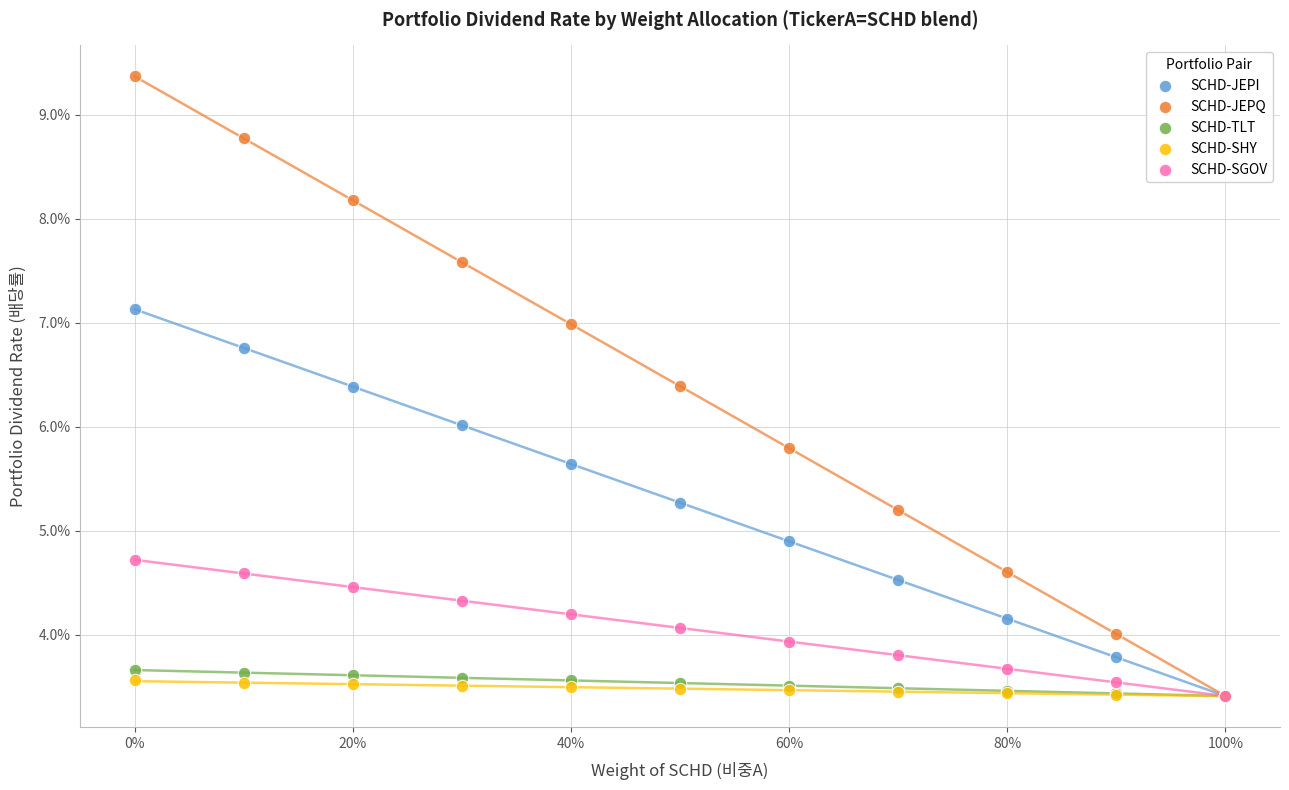

What are all the series names shown in the legend?

SCHD-JEPI, SCHD-JEPQ, SCHD-TLT, SCHD-SHY, SCHD-SGOV